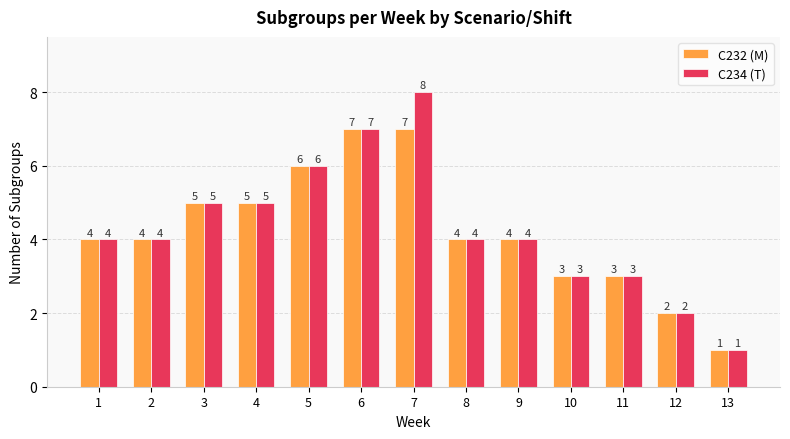

Which series has the largest total across all categories?

C234 (T)